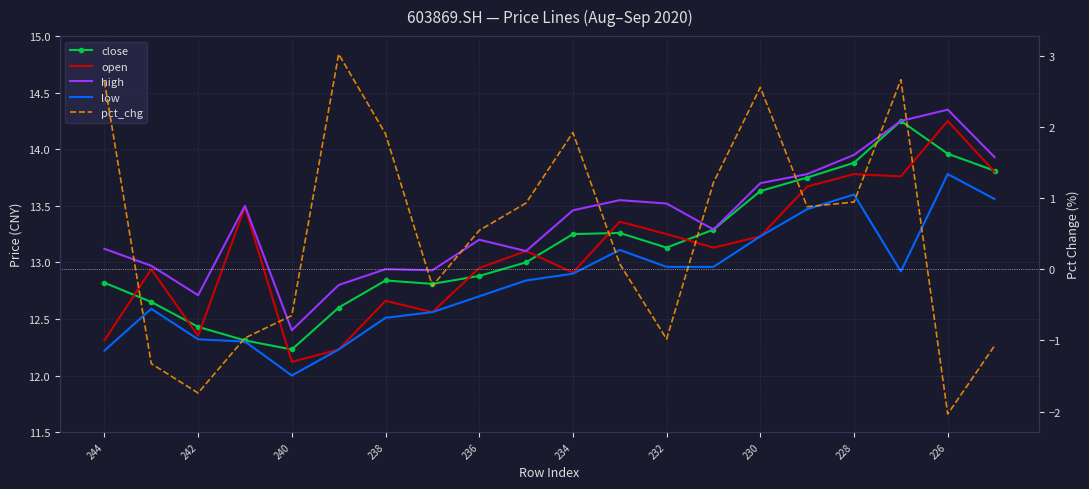

Which series has the largest range (max minus min)?

pct_chg